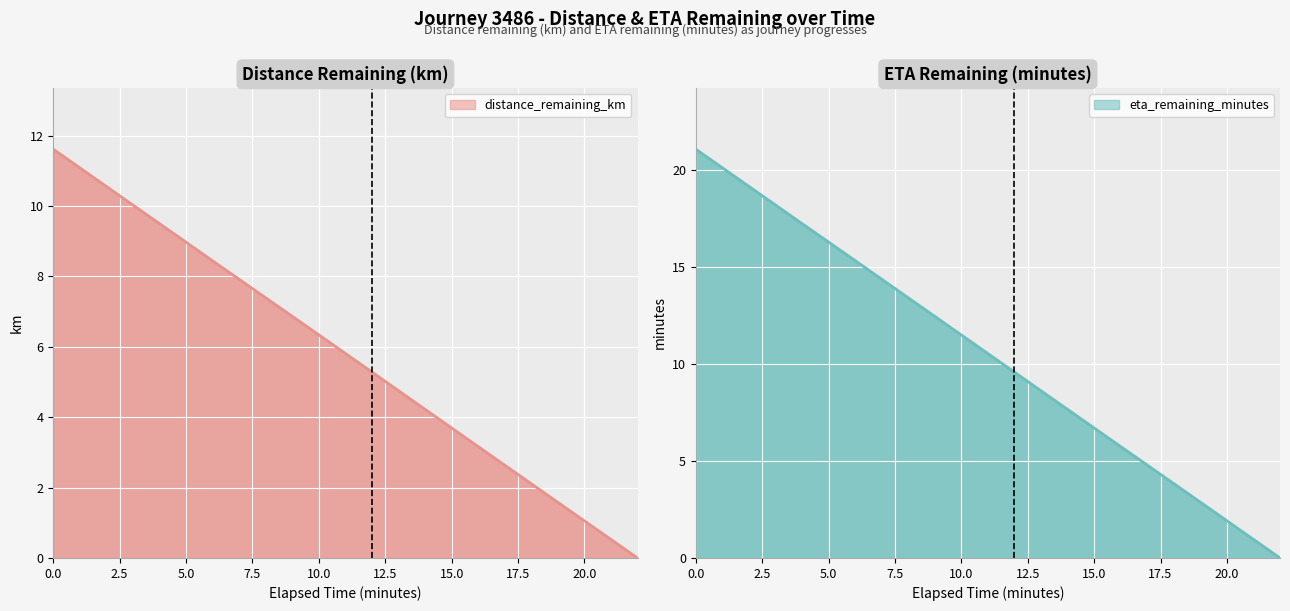

How many lines are shown in the chart?

2